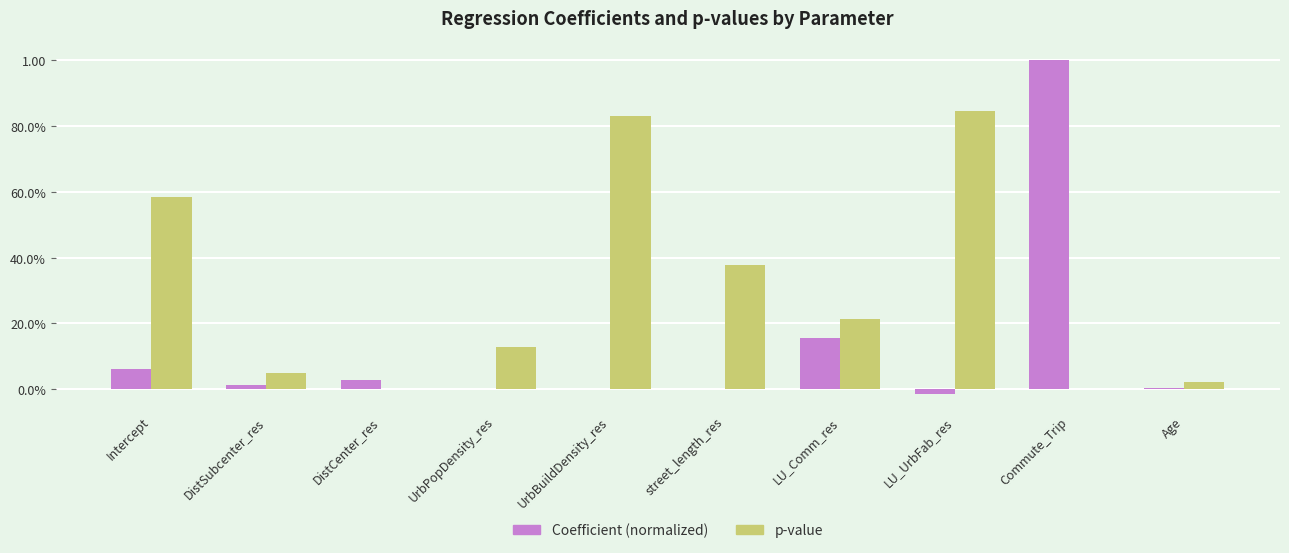

What are all the series names shown in the legend?

Coefficient (normalized), p-value